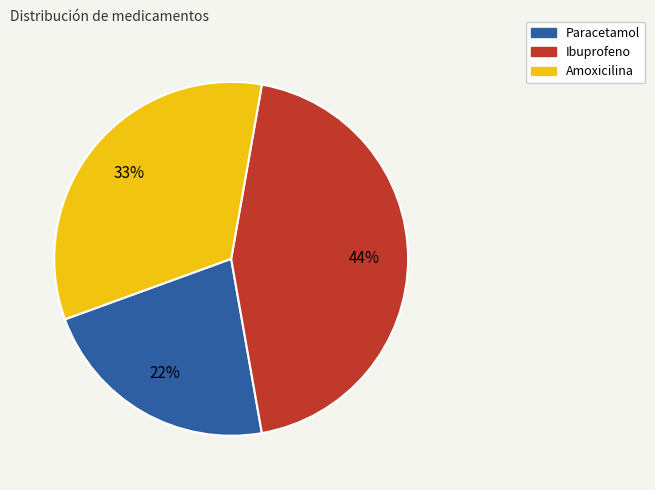

Count the number of slices in the pie.

3